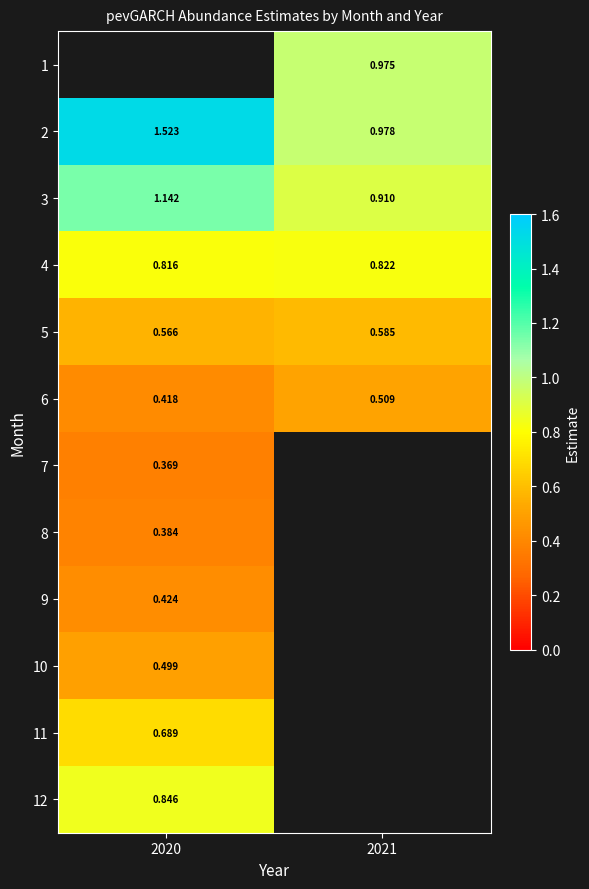

Is the value of 10 at 2020 greater than the value of 4 at 2021?

No